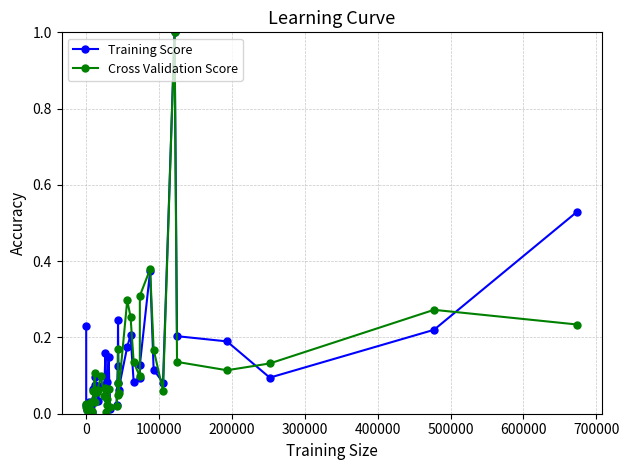

How many interior local valleys does the Training Score series have?

11